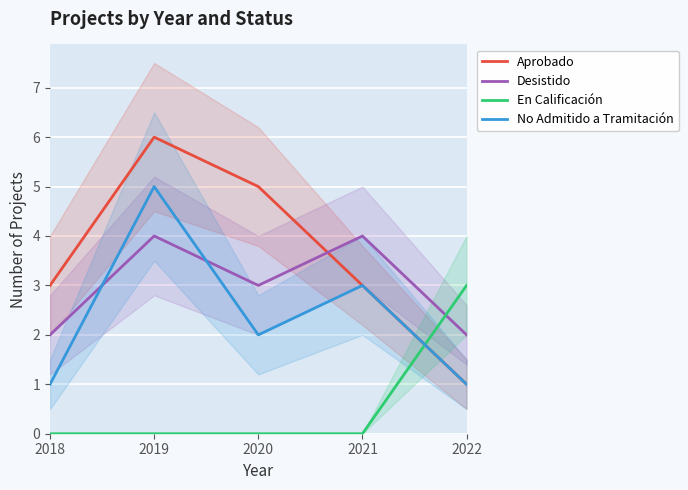

Reading left to right, extract all data points from this chart.

Aprobado: 3	6	5	3	1
Desistido: 2	4	3	4	2
En Calificación: 0	0	0	0	3
No Admitido a Tramitación: 1	5	2	3	1